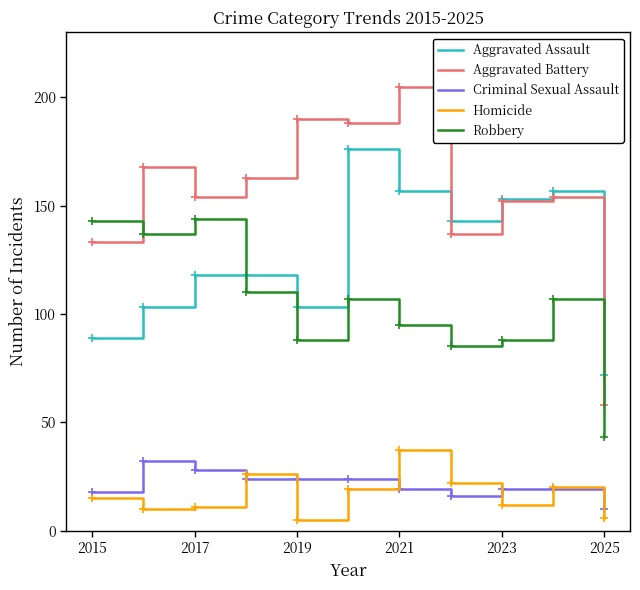

True or false: Aggravated Assault and Robbery intersect in this chart.

True